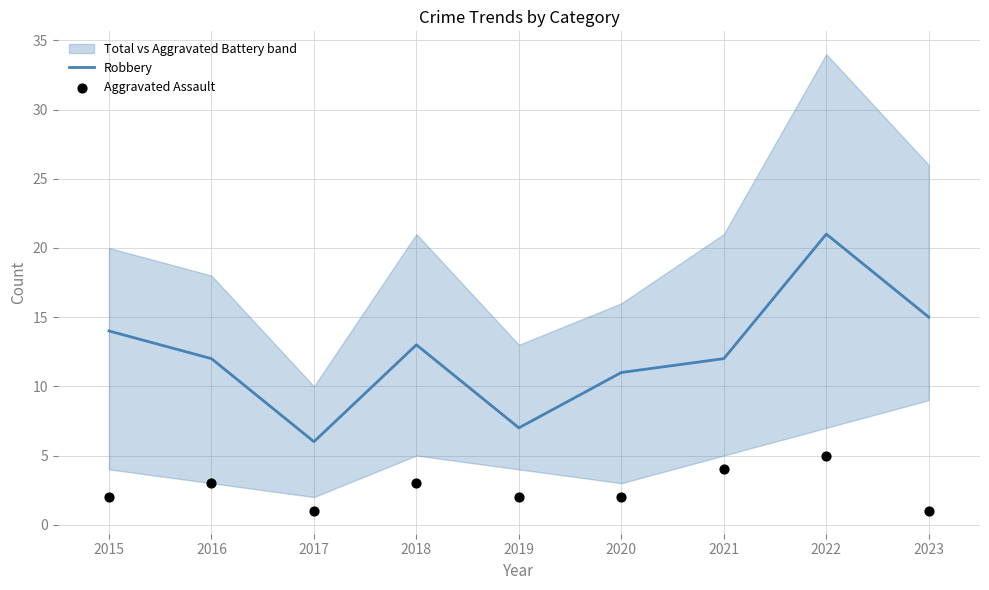

The Robbery series shows 13 at 2018. True or false?

True